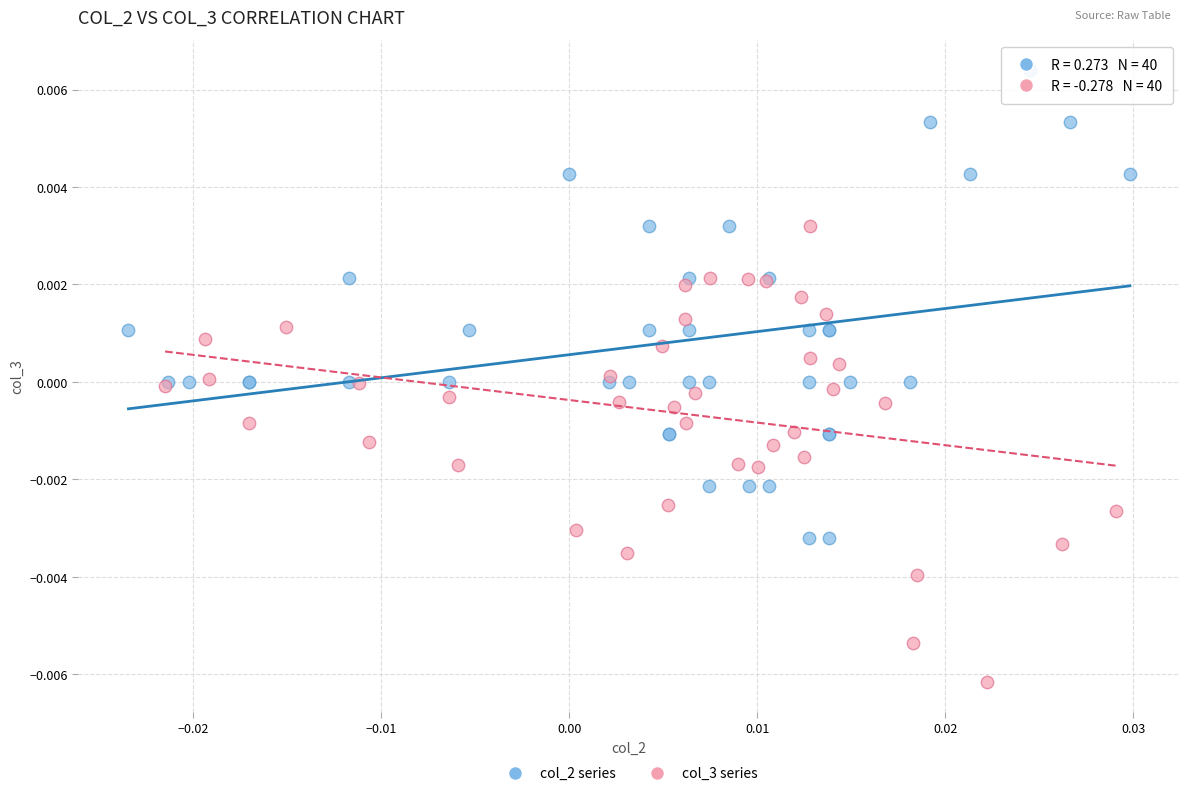

What are all the series names shown in the legend?

col_2 series, col_3 series